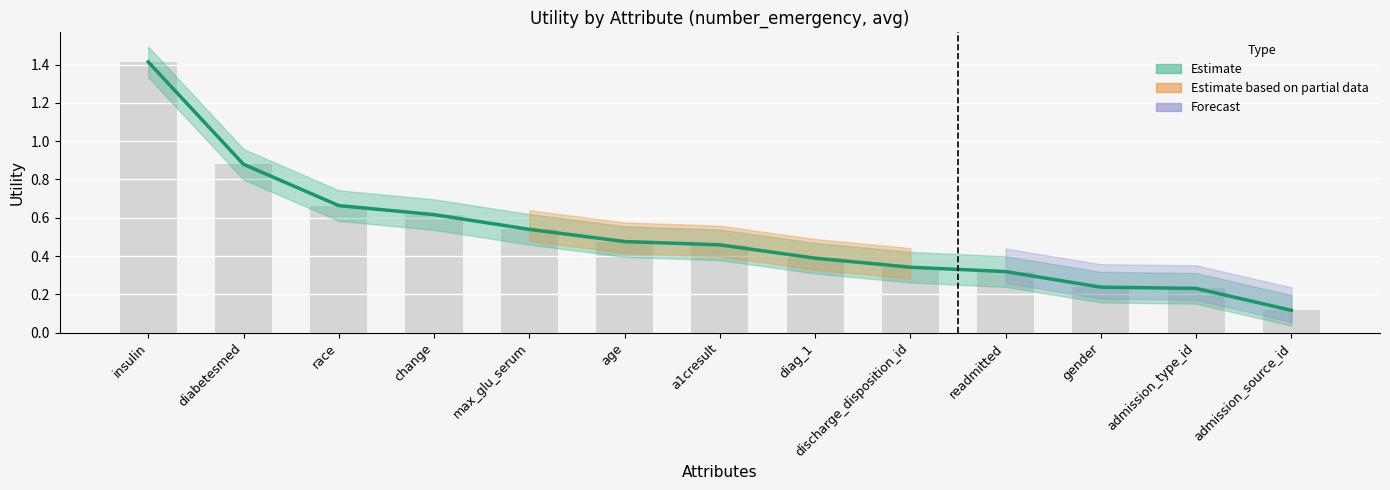

Which category has the highest value across all series?

insulin